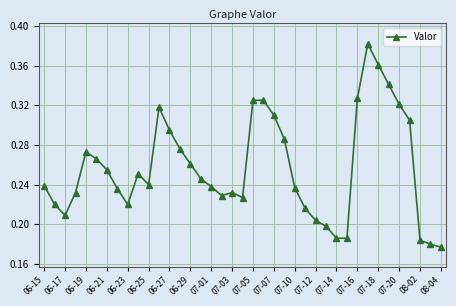

True or false: the data has more than 2 interior local peaks.

True